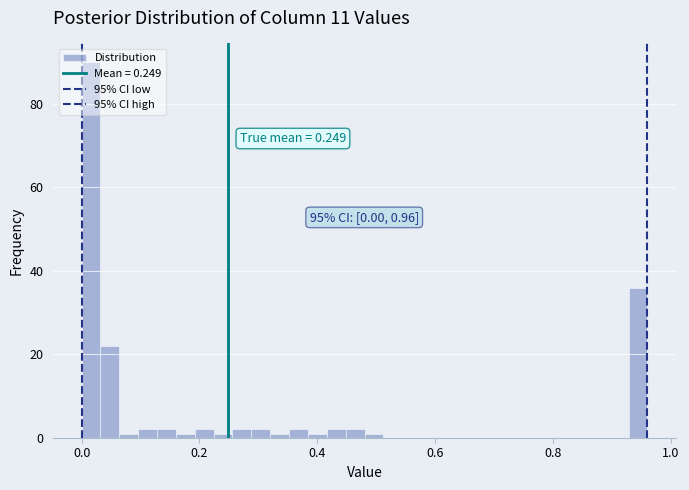

Around what value on the x-axis is the tallest bar? Give the approximate position of its centre, as read against the axis.

0.02